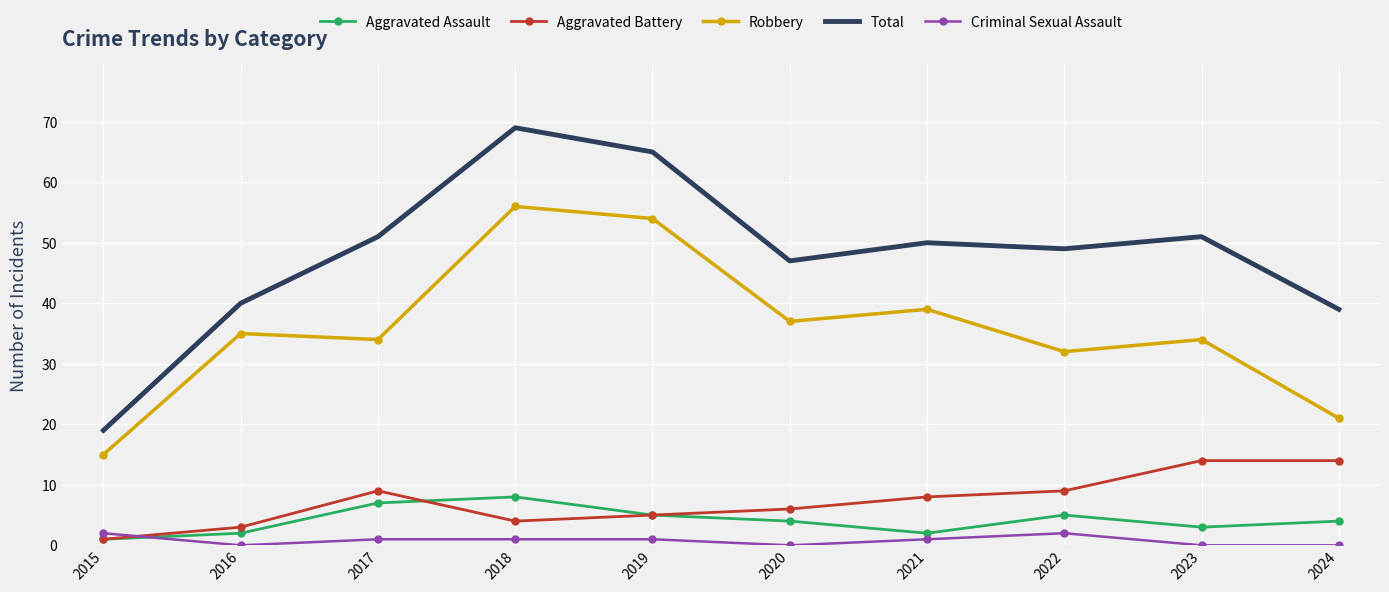

True or false: Aggravated Battery has a value of 5 at 2019.

True